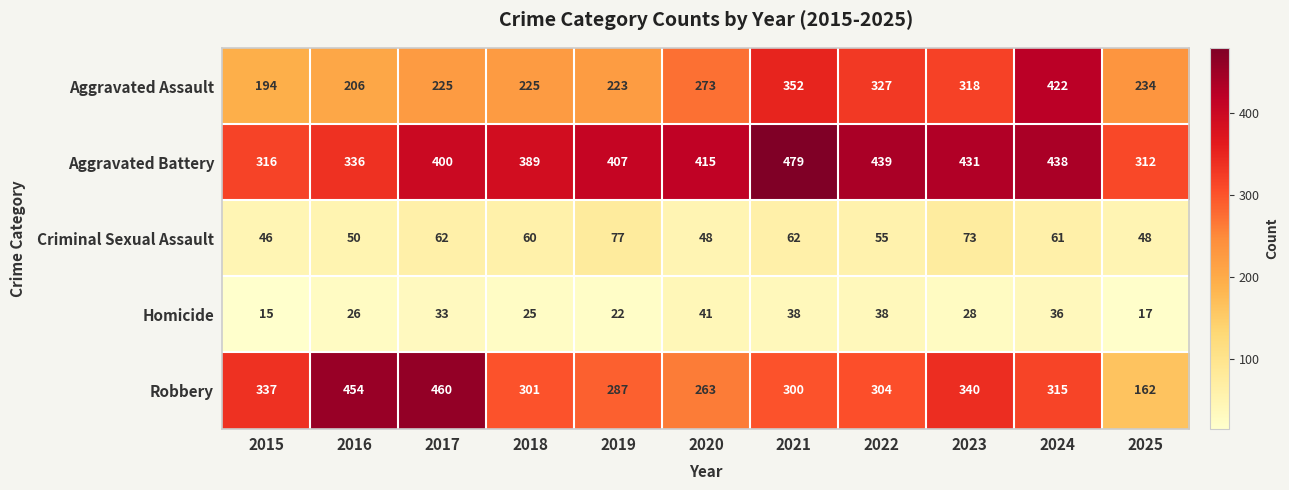

The value of Robbery at 2015 is 576. True or false?

False